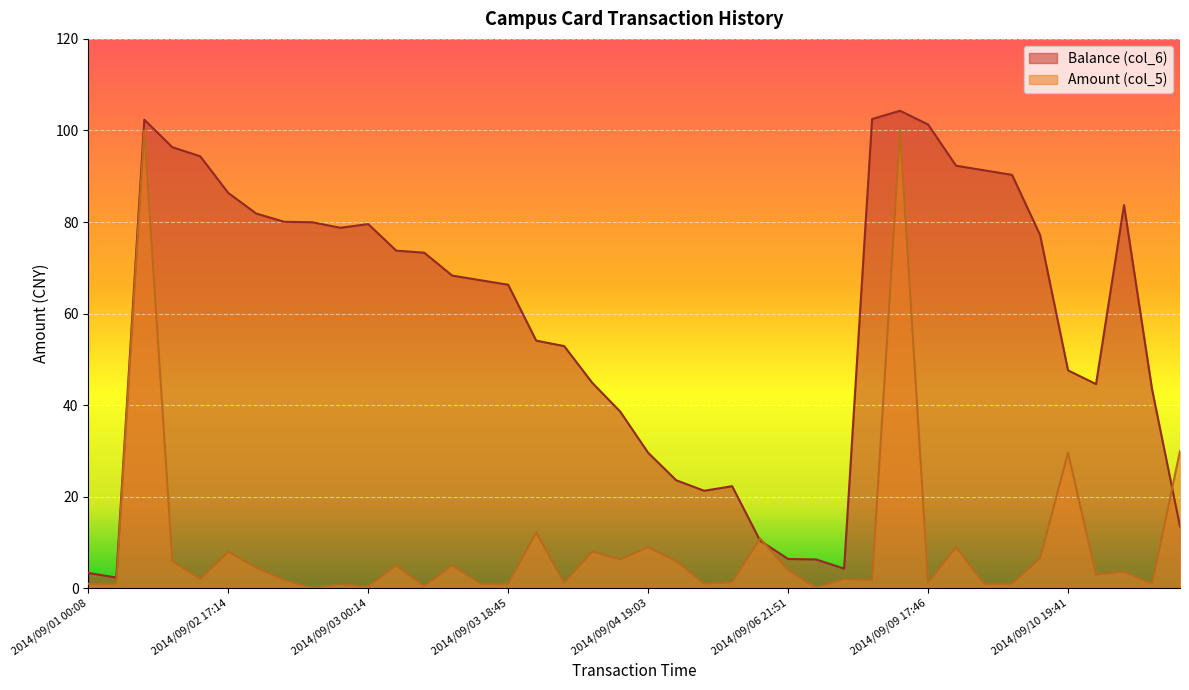

Read the Balance (col_6) value at 2014/09/09 18:08.

92.3